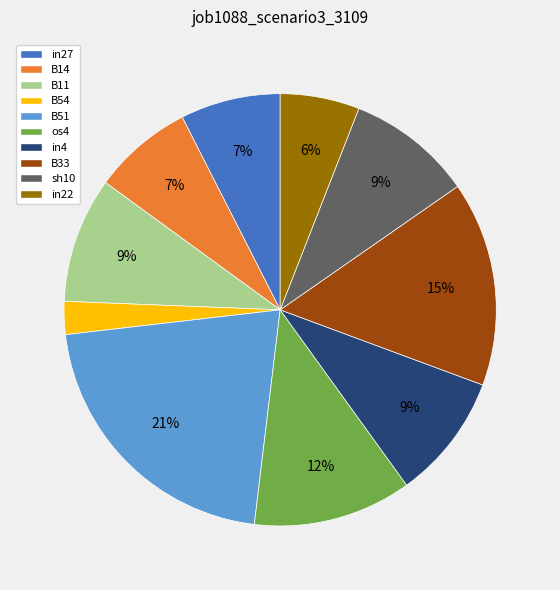

Is it true that os4 is 12% of the pie?

True